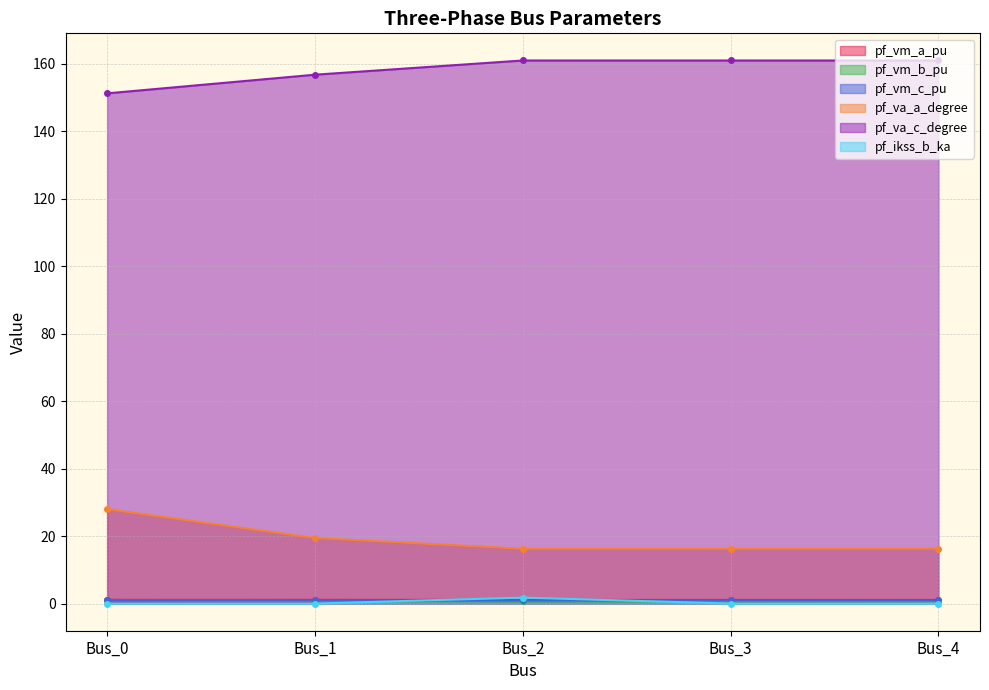

In pf_vm_a_pu, how many points are higher than both neighbors (excluding endpoints)?

1